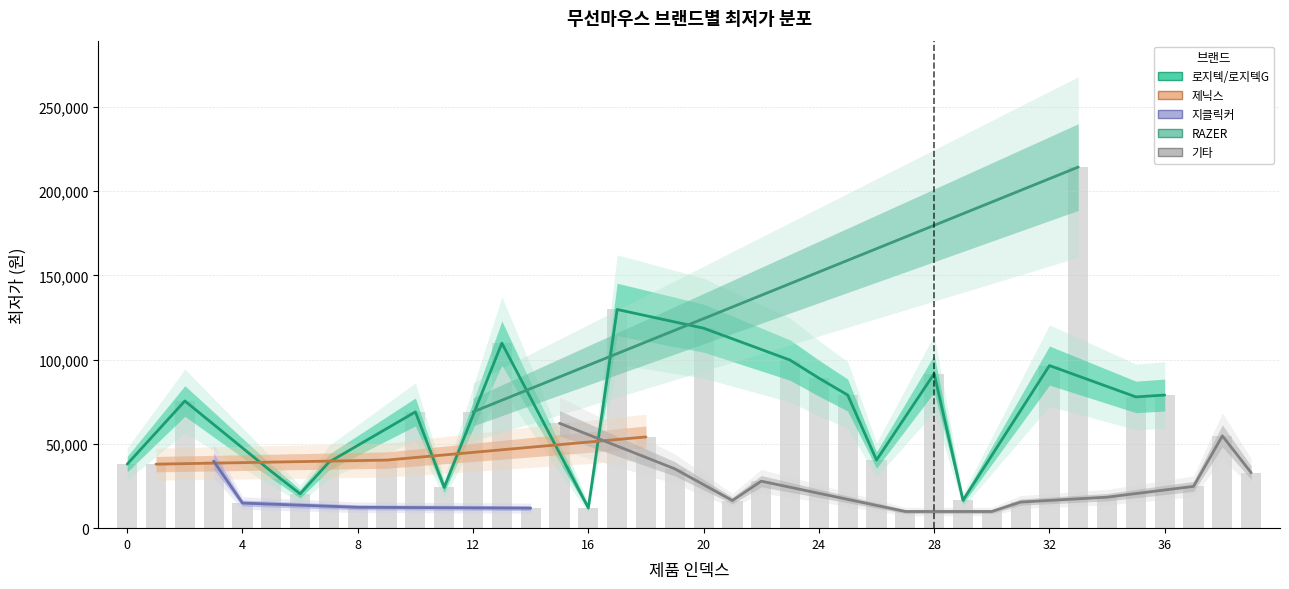

How many data points are above 39800?

19